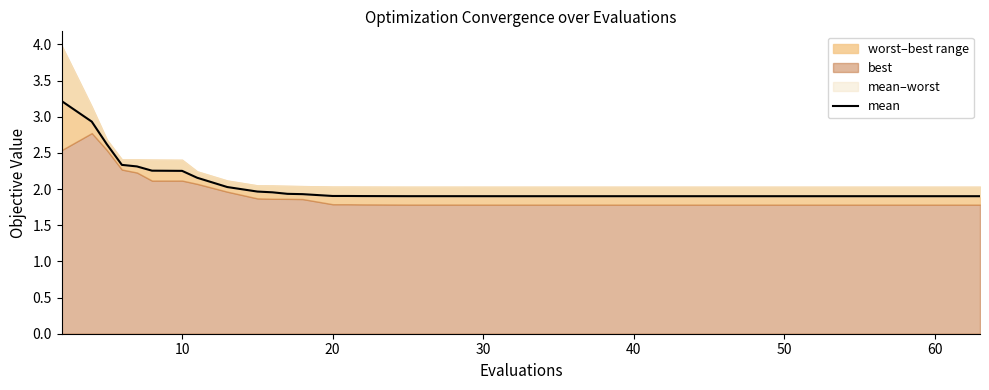

What is the greatest value displayed?

3.2